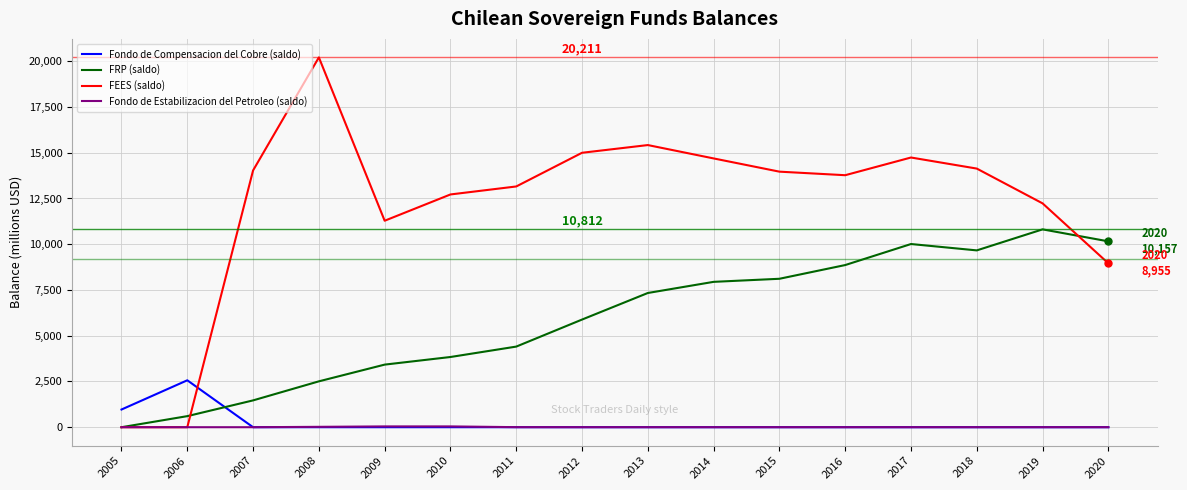

Which series has the largest total across all categories?

FEES (saldo)